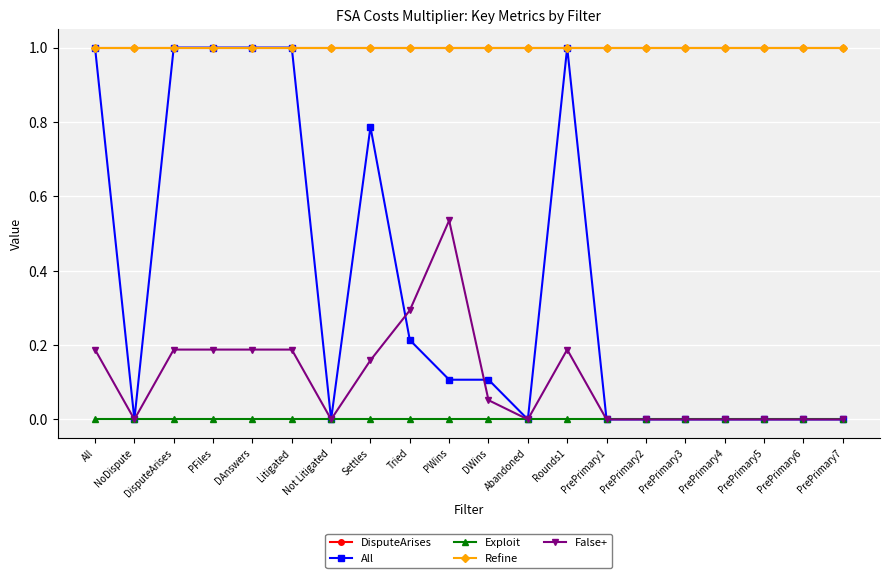

True or false: Exploit and DisputeArises intersect in this chart.

False